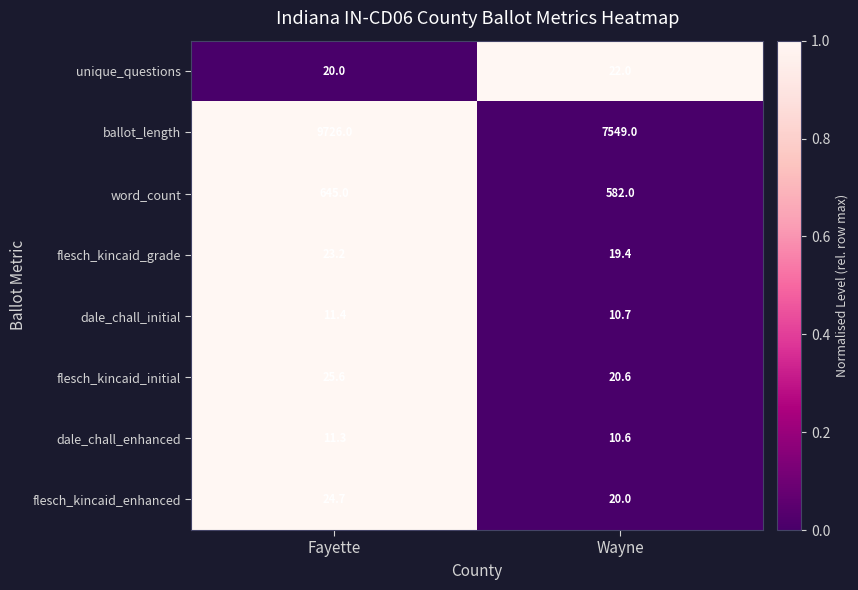

Count the number of data series in this chart.

8